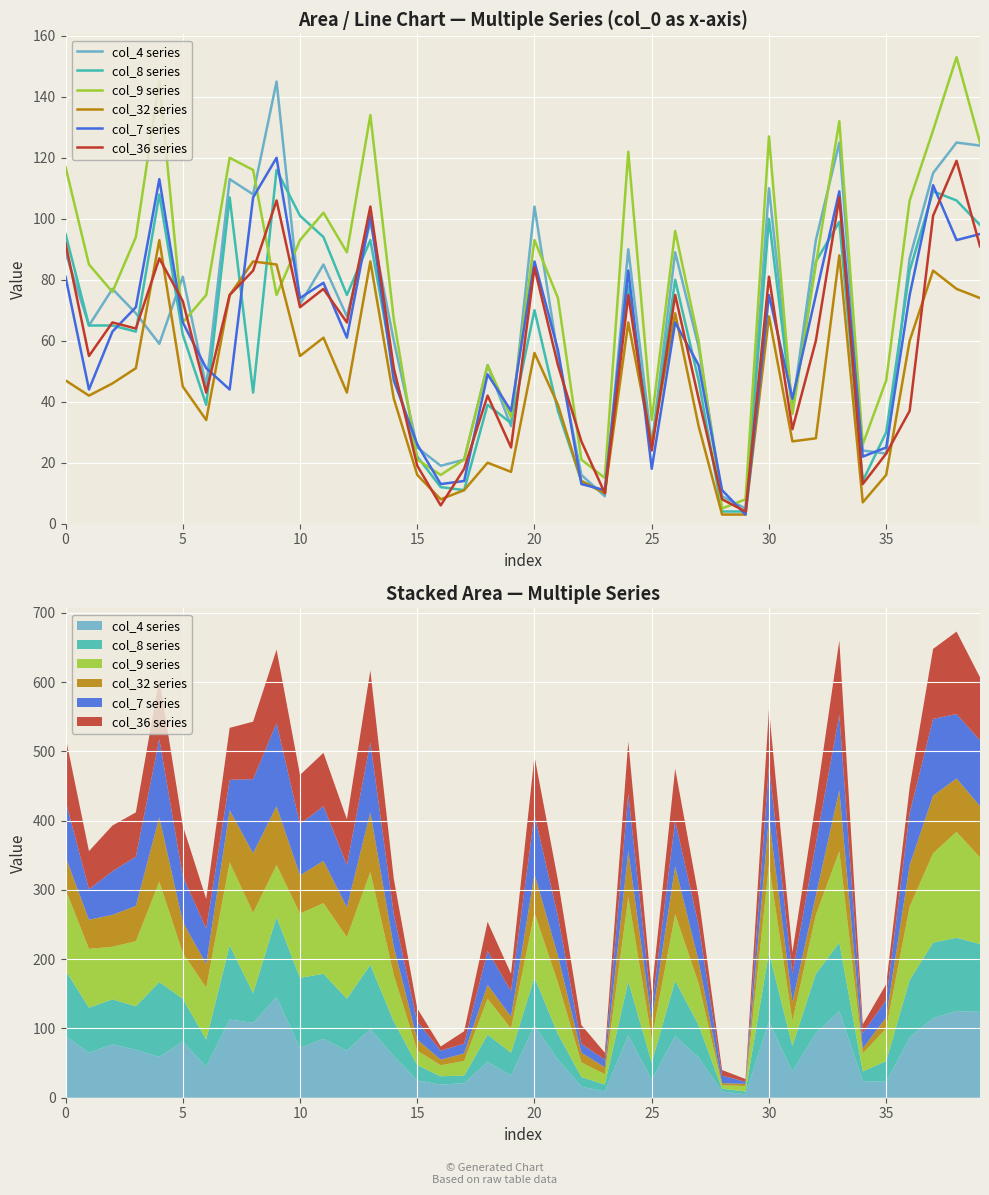

How many data points in col_8 series are less than 65?

20